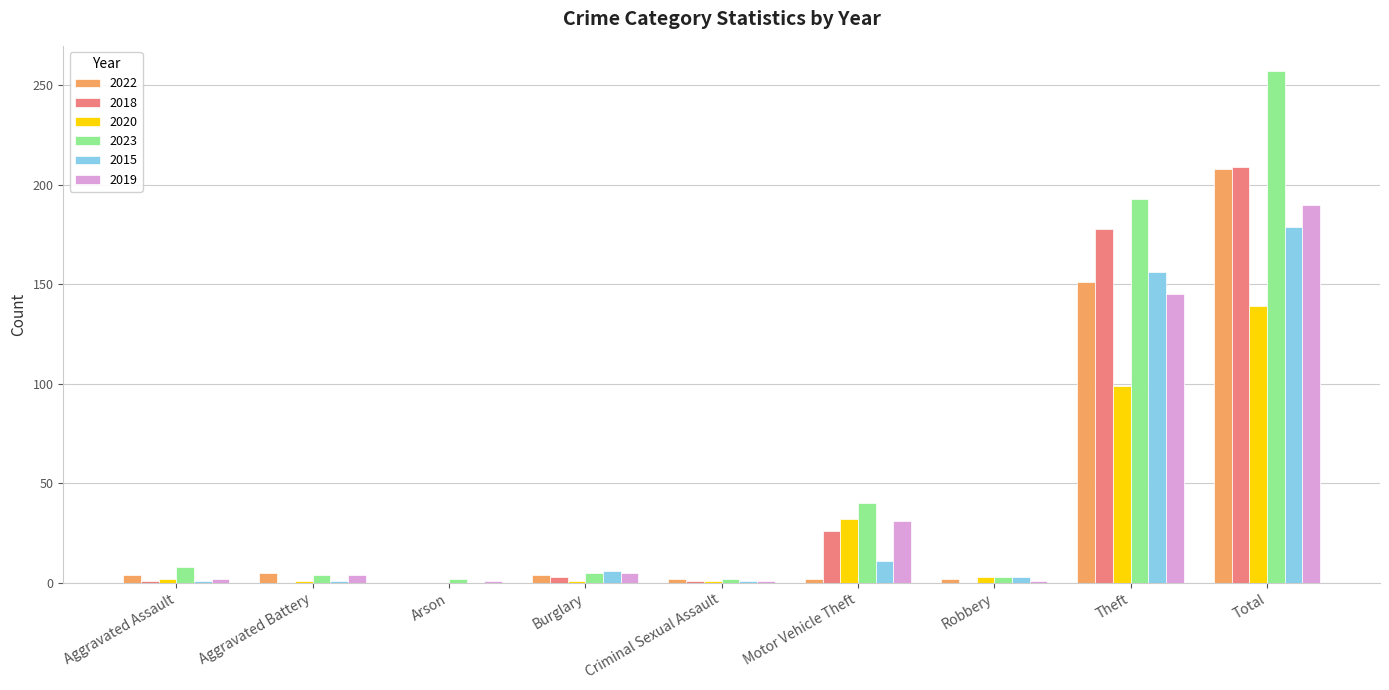

What is the maximum value for 2018?

209